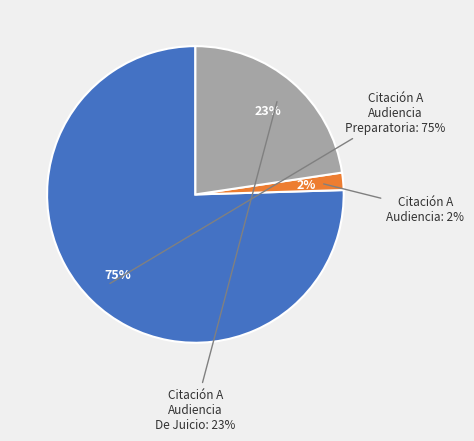

What percentage is the Citación A Audiencia De Juicio slice, to the nearest percent?

23%